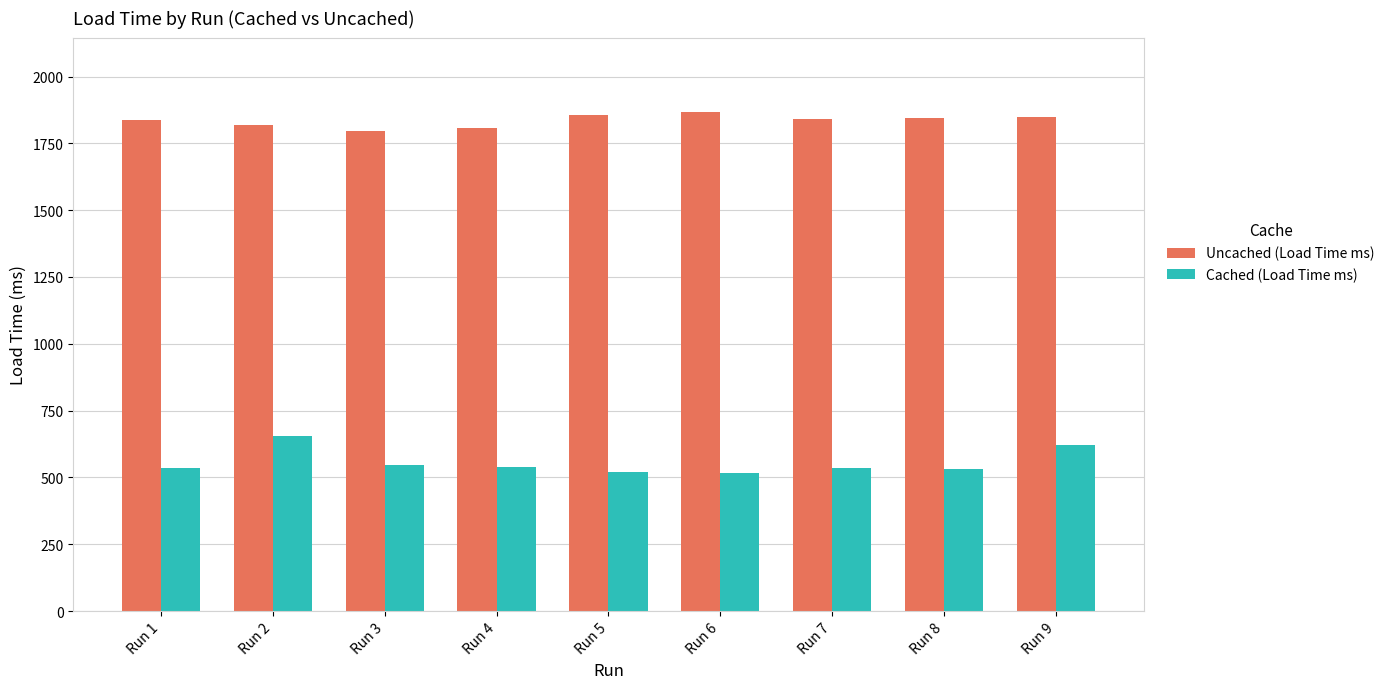

Read the Cached (Load Time ms) value at Run 4.

539